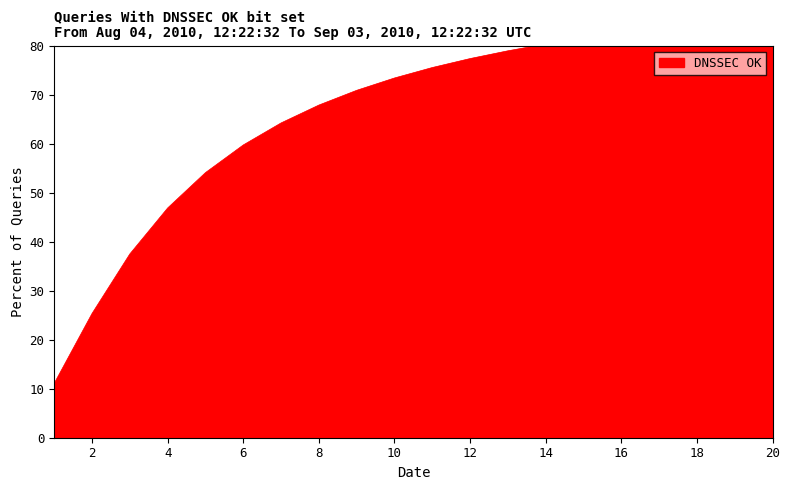

Between 11 and 19, which is larger?

19